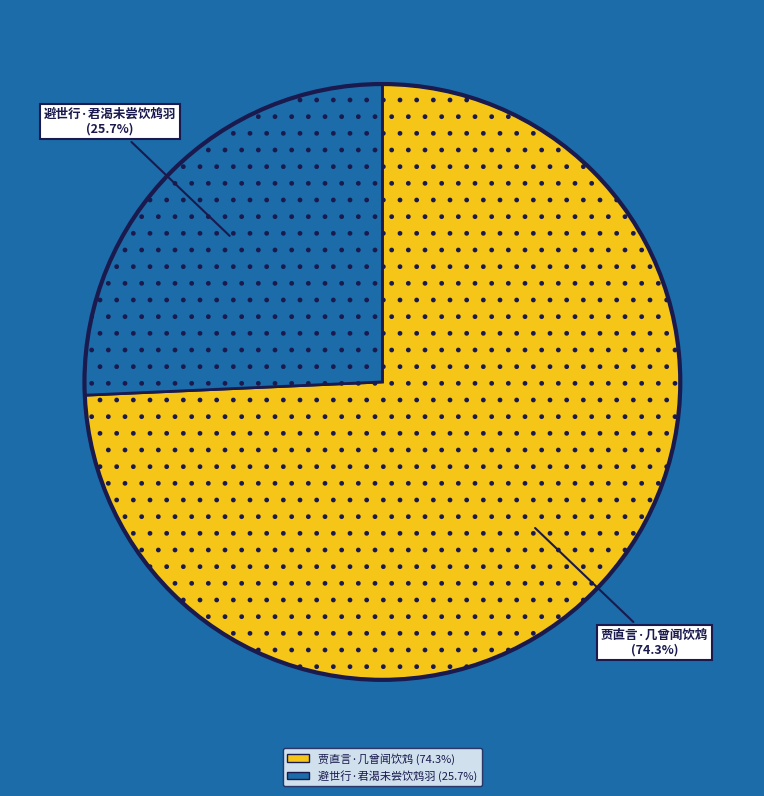

Which has a higher value, 贾直言·几曾闻饮鸩 or 避世行·君渴未尝饮鸩羽?

贾直言·几曾闻饮鸩